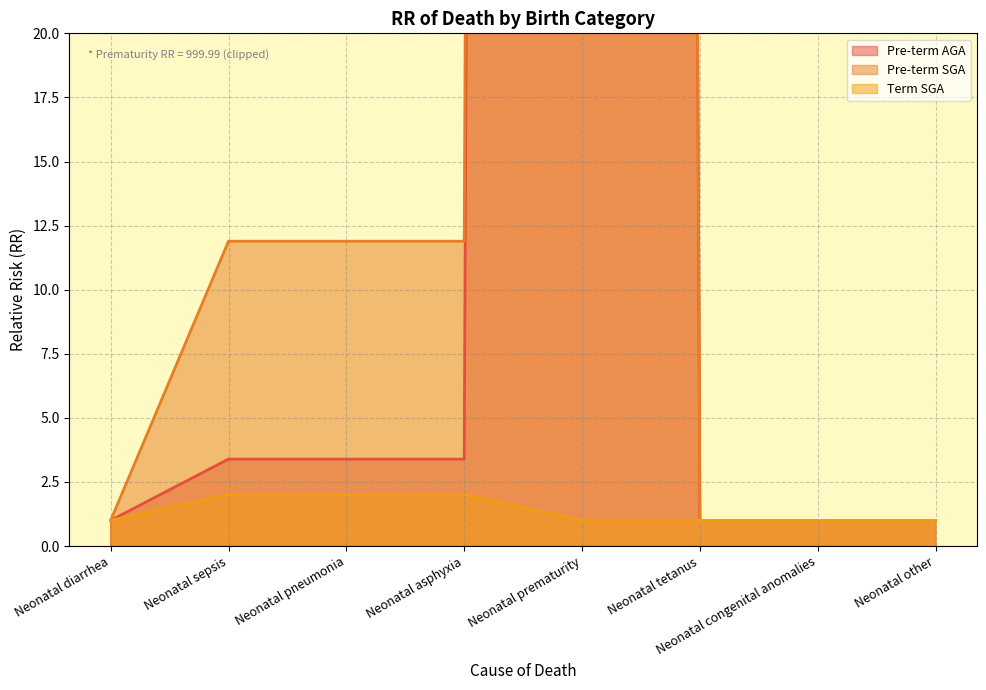

True or false: Pre-term SGA and Term SGA intersect in this chart.

False